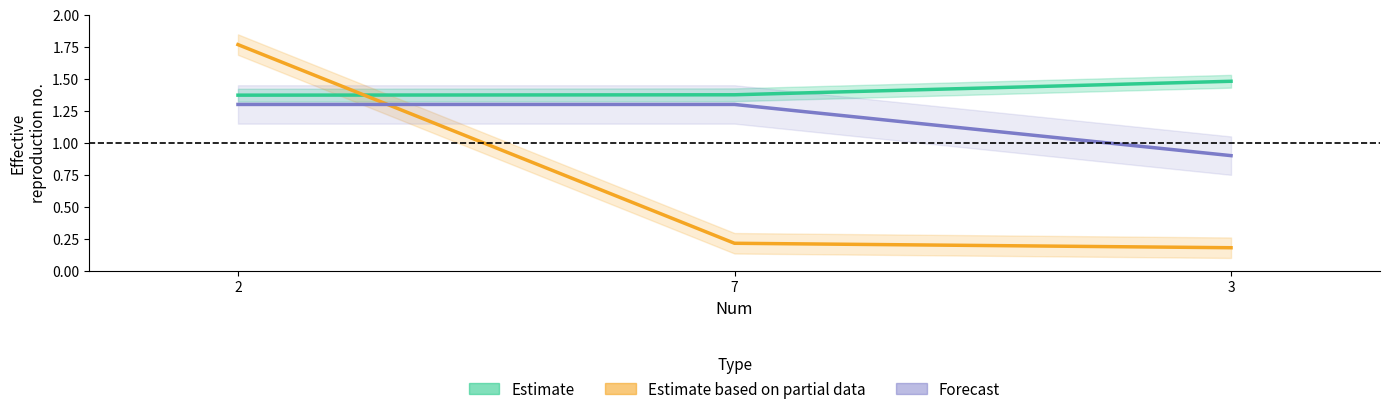

The value of Estimate based on partial data at 3 is 0.2. True or false?

True